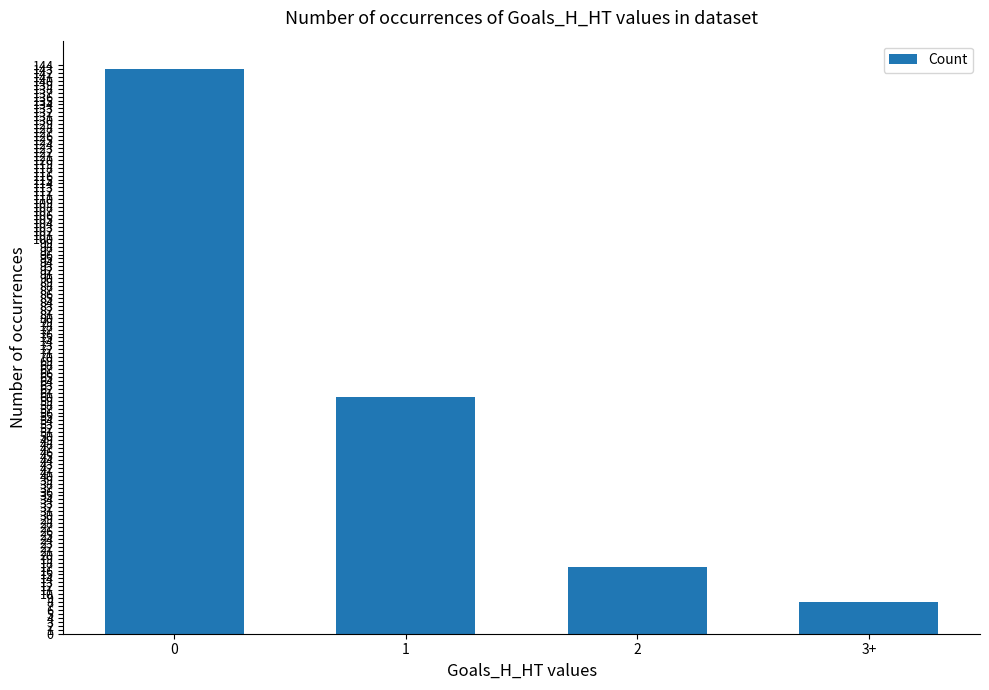

Is it true that the value at 1 is 60?

True